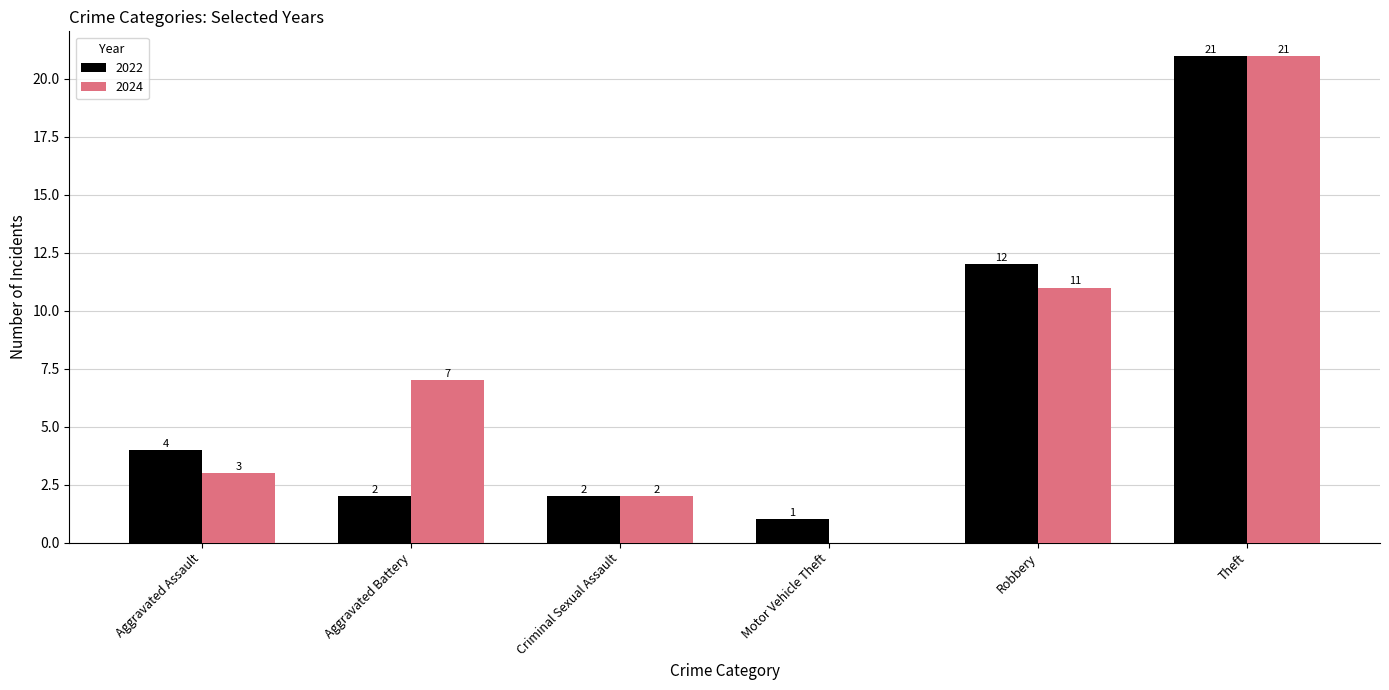

How many categories are shown in the chart?

6